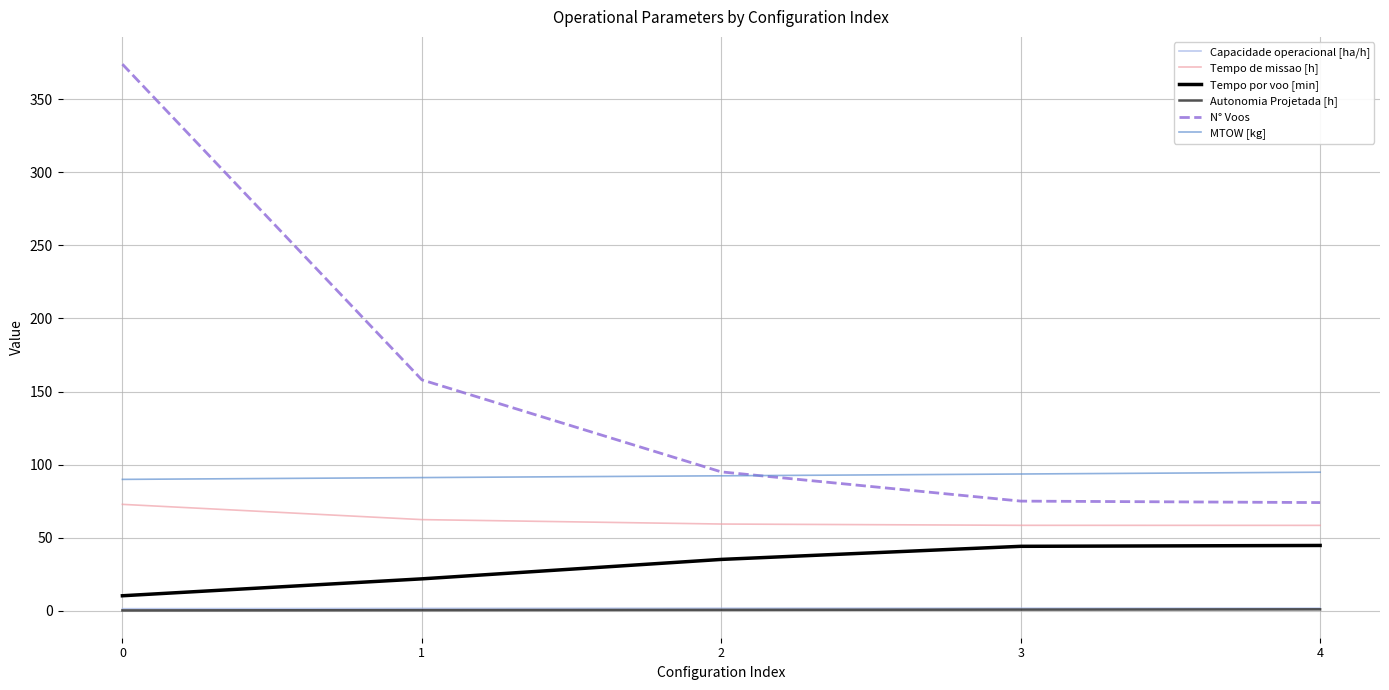

Which series has the widest spread of values?

N° Voos